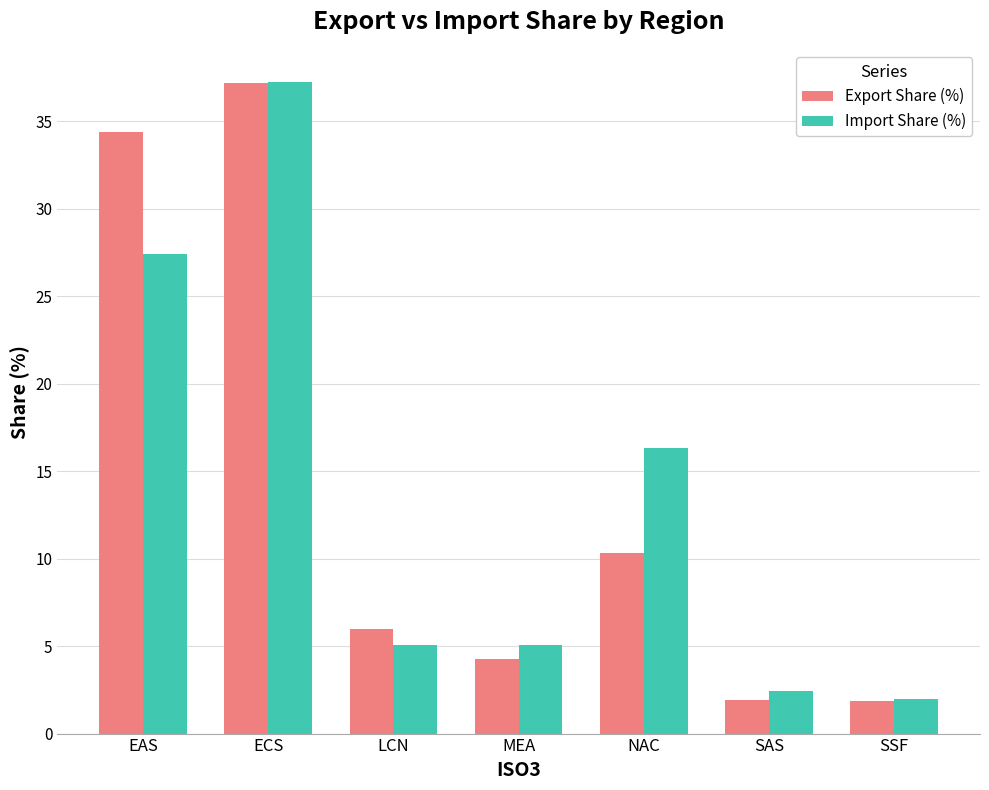

Where is Import Share (%) nearest to the value 19?

NAC